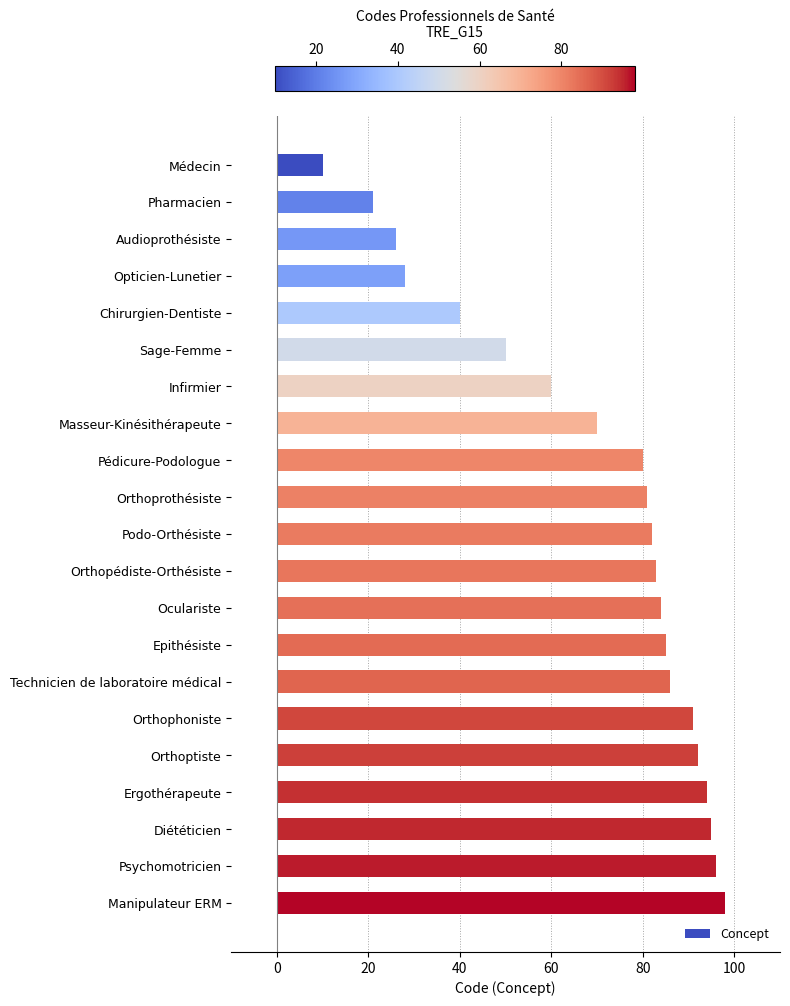

Are the bars horizontal?

Yes